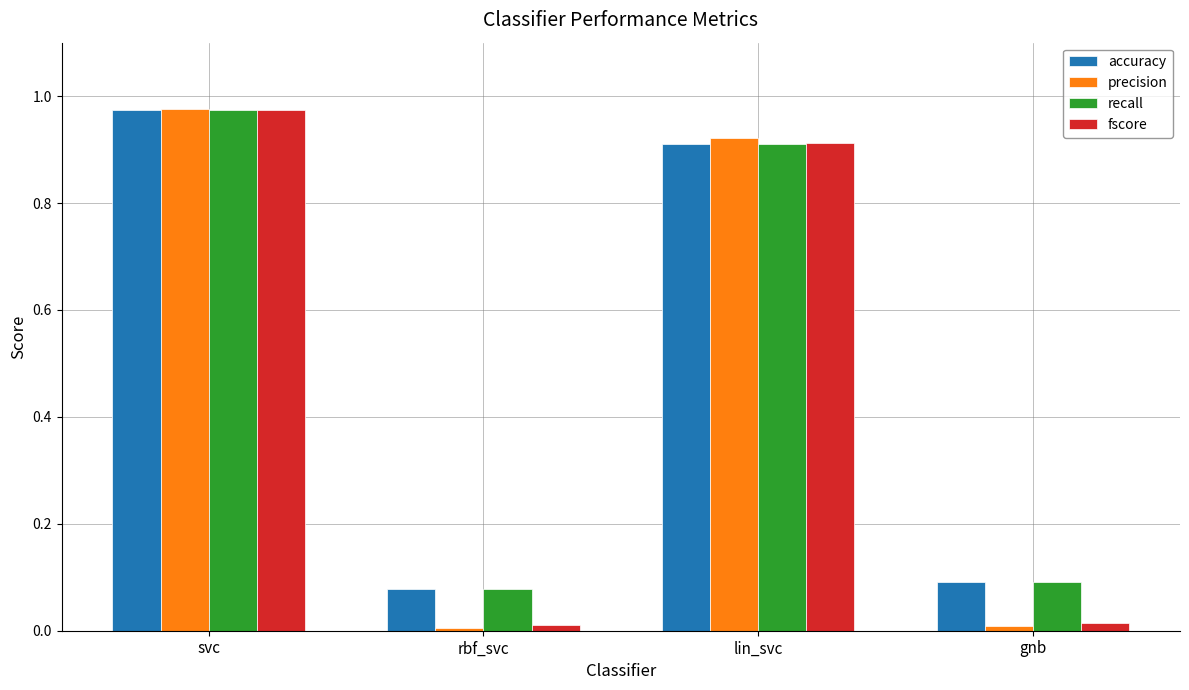

What is the average value of the recall series?

0.5